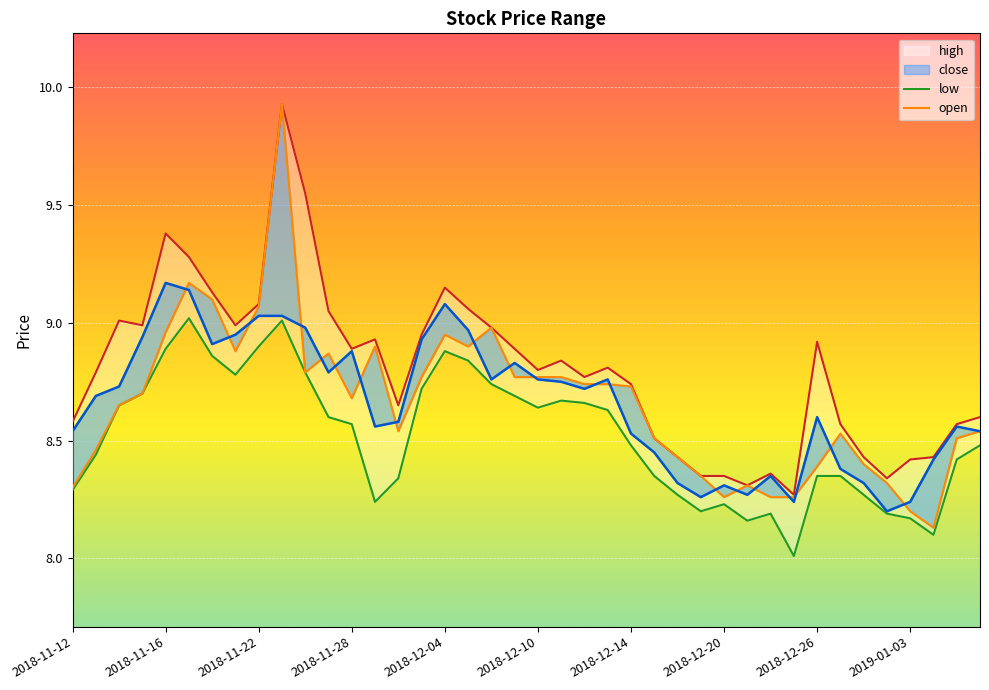

Which series has the largest range (max minus min)?

open